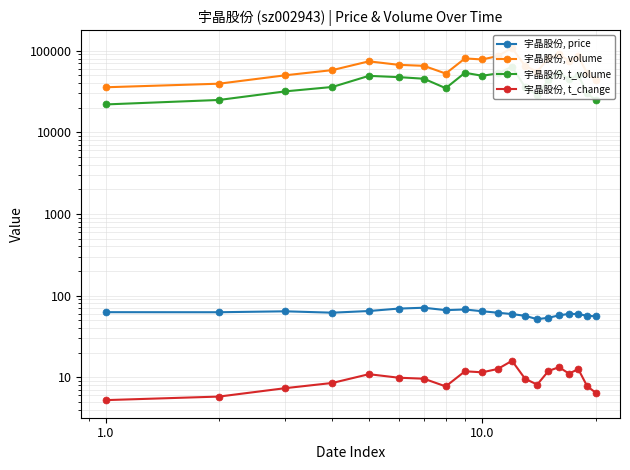

Is the value of 宇晶股份, t_volume at 18 greater than the value of 宇晶股份, volume at 16?

No